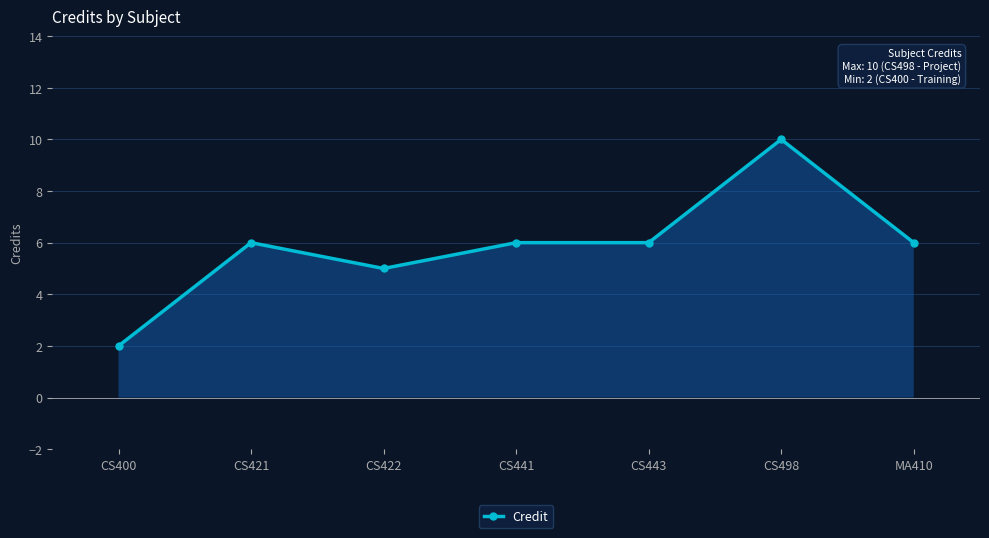

What is the maximum value shown in the chart?

10